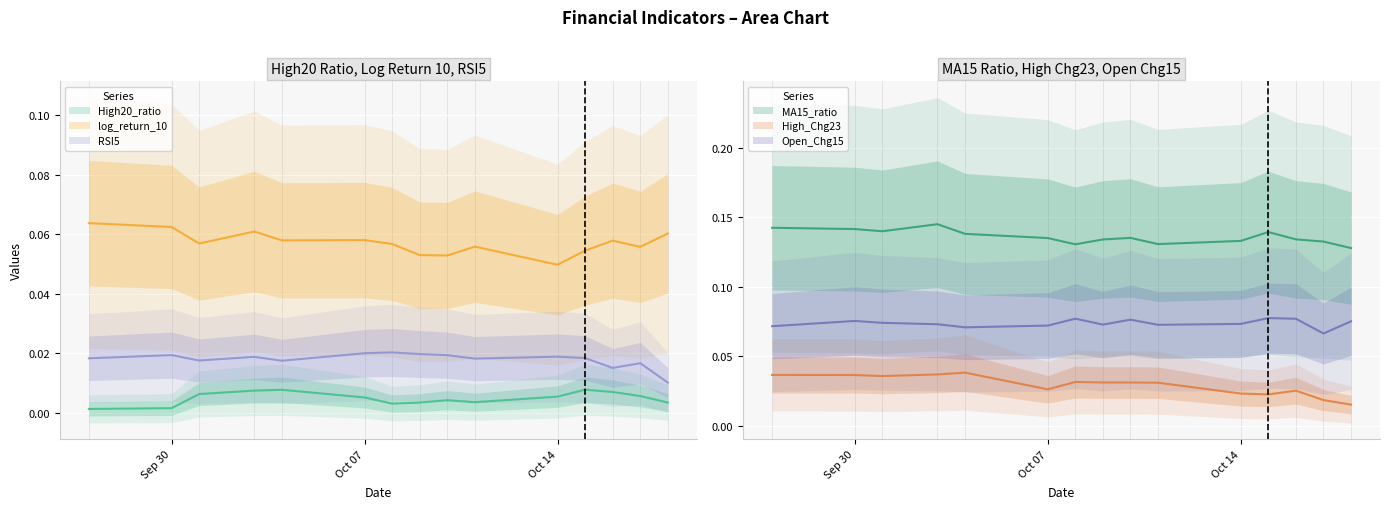

Which series has the largest range (max minus min)?

High_Chg23